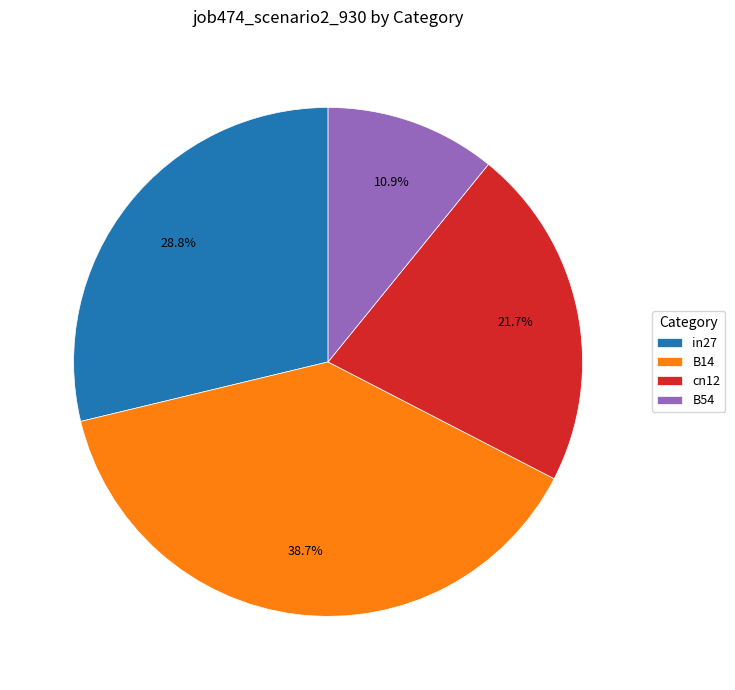

Count the number of slices in the pie.

4